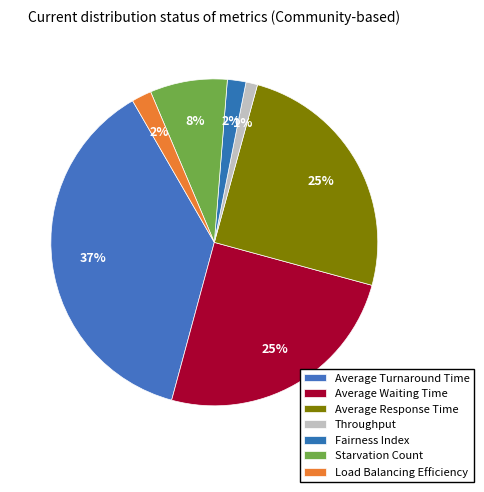

Between Fairness Index and Load Balancing Efficiency, which is larger?

Load Balancing Efficiency